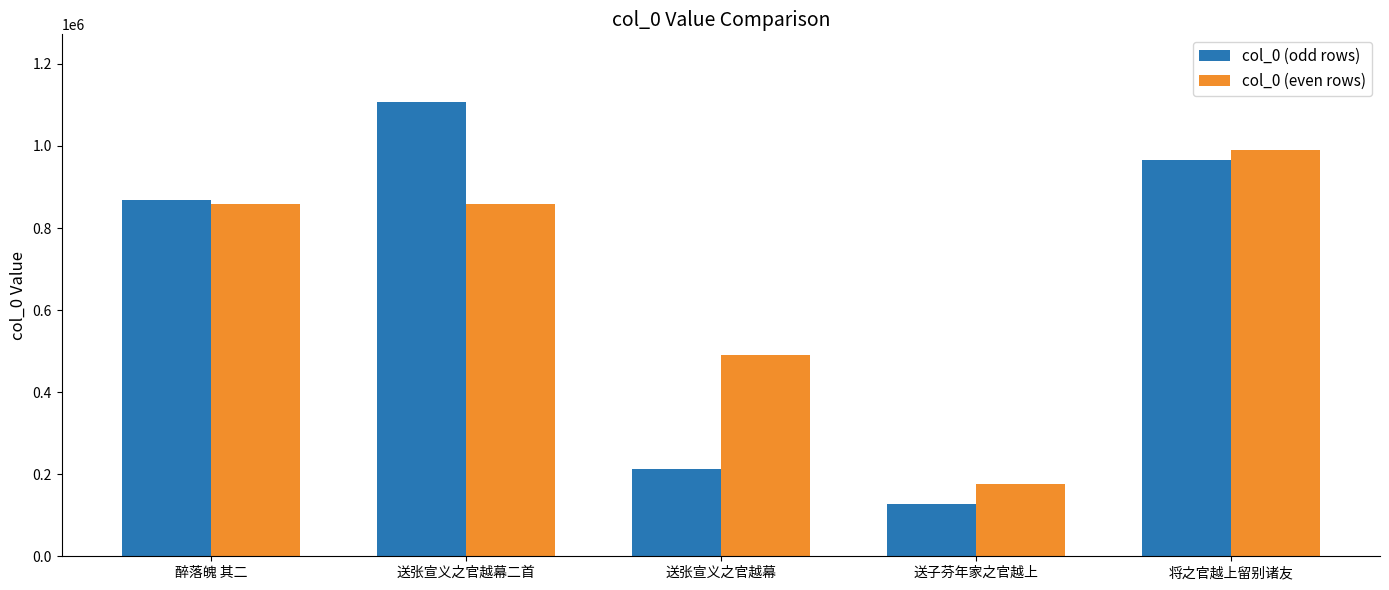

What is the difference between the maximum and minimum values in the col_0 (odd rows) series?

978693